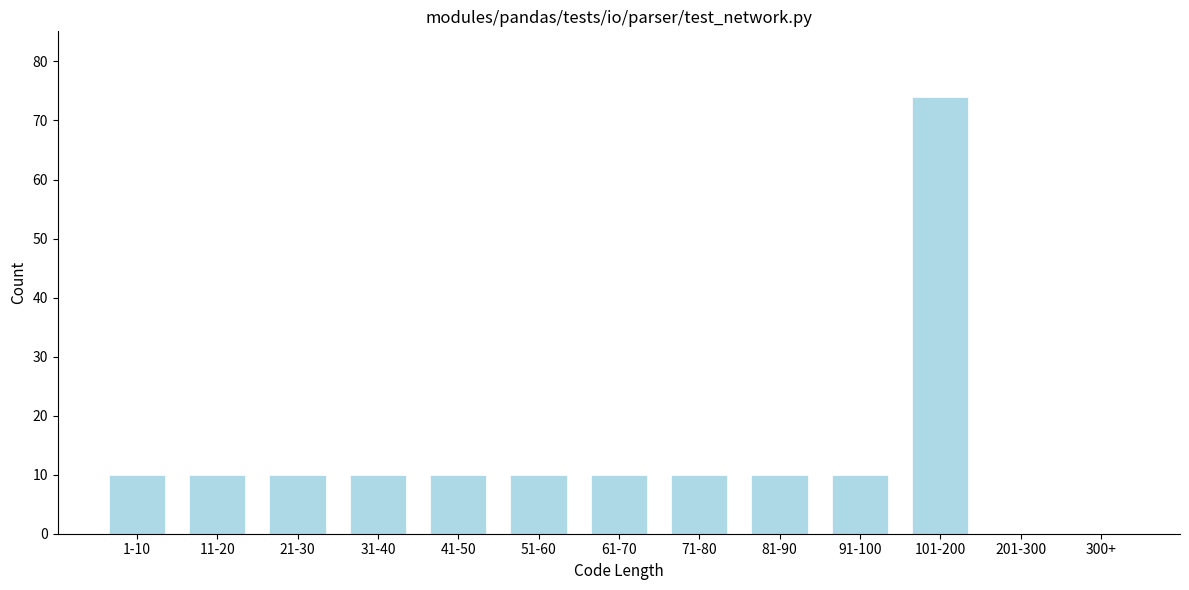

Reading right to left, what are all the values shown in this chart?

300+=0	201-300=0	101-200=74	91-100=10	81-90=10	71-80=10	61-70=10	51-60=10	41-50=10	31-40=10	21-30=10	11-20=10	1-10=10